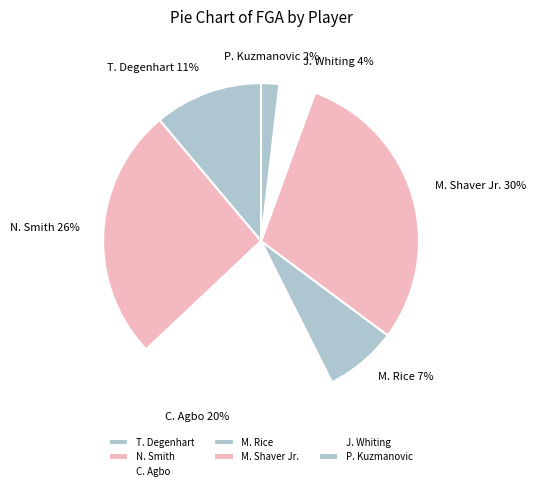

How many slices are in this pie chart?

7